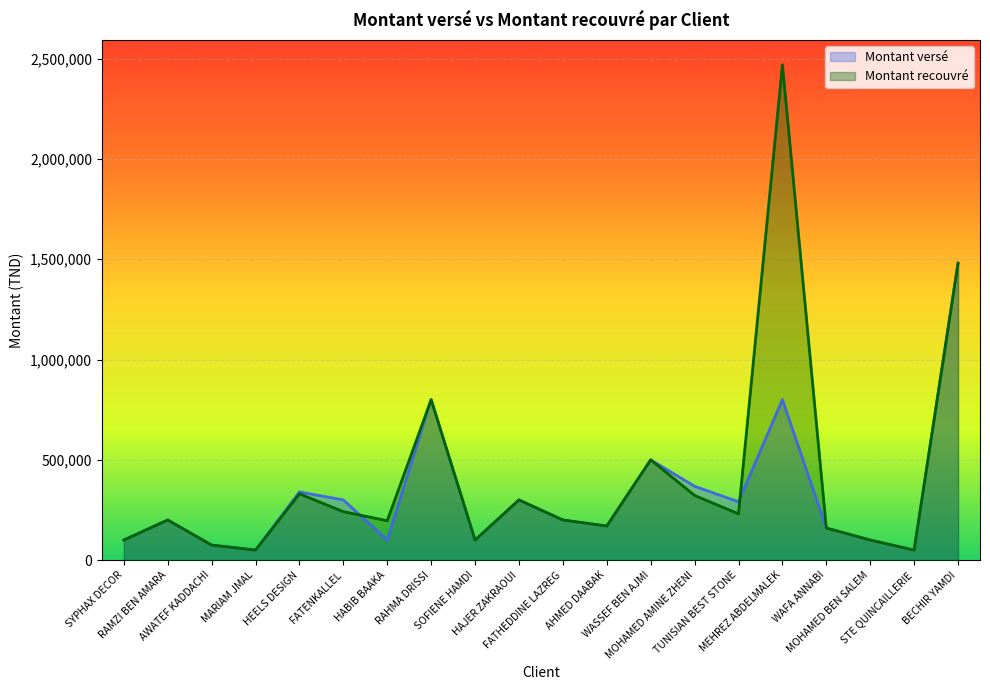

Reading right to left, list all the values displayed in this chart.

Montant versé: 1480000	50000	100000	160000	800000	290729	368063	500000	170000	200000	300000	100000	800000	100000	300000	340000	50000	75000	200000	100000
Montant recouvré: 1480000	50000	100000	160000	2469239	230456	322603	500000	170000	200000	300000	100000	800000	196330	241595	330384	50000	75000	200000	100000